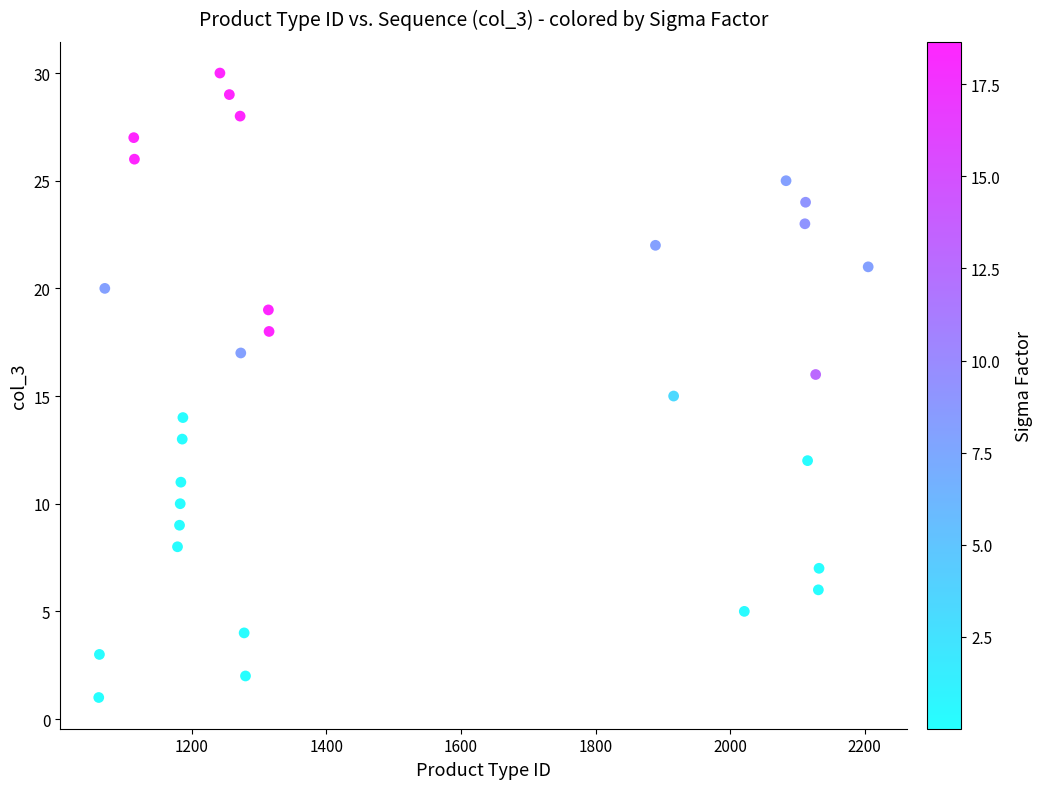

What is the range of X values (max minus min)?

1143